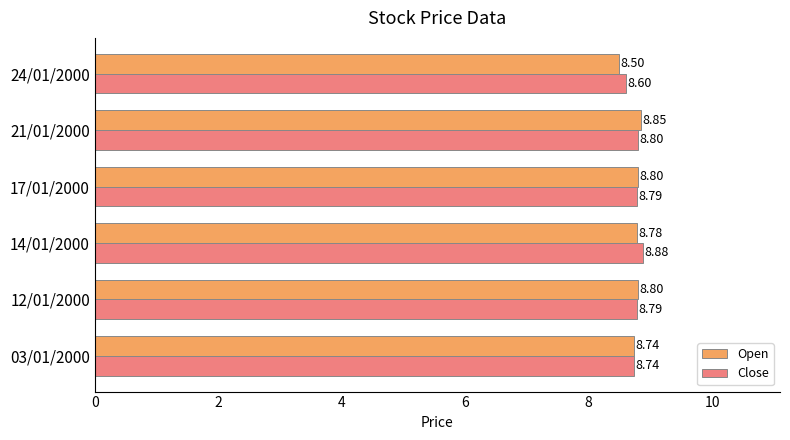

Rank the series by their average value, from lowest to highest.

Open, Close